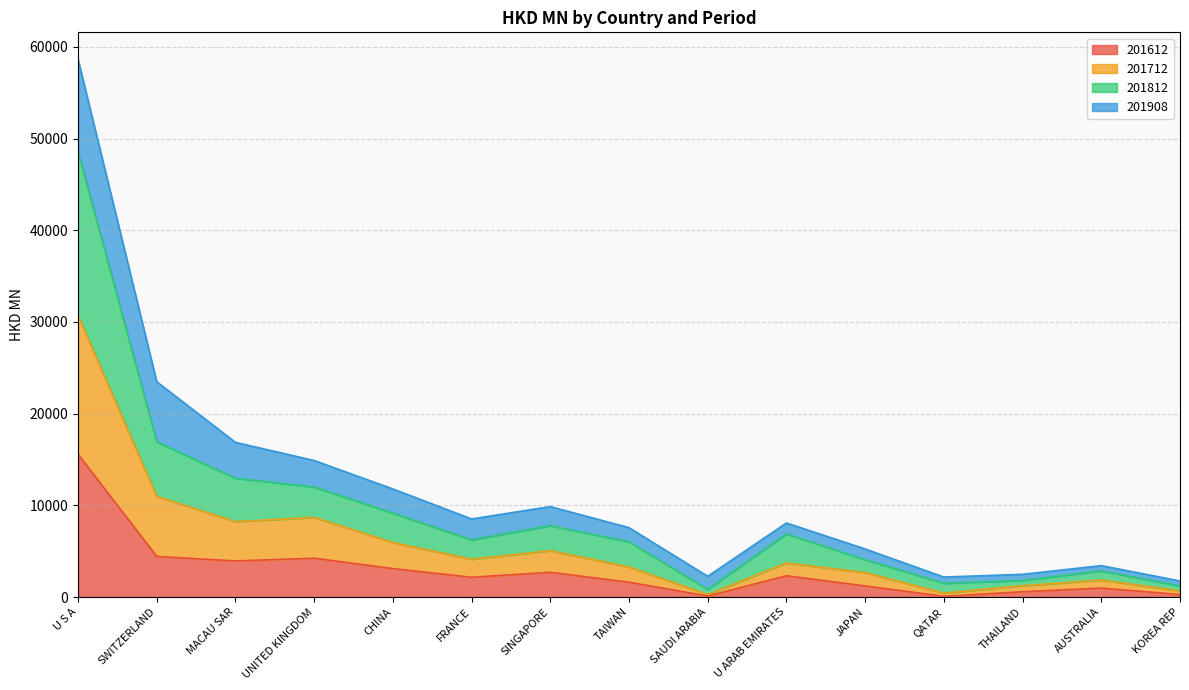

Is the value of 201812 at KOREA REP greater than the value of 201612 at UNITED KINGDOM?

No